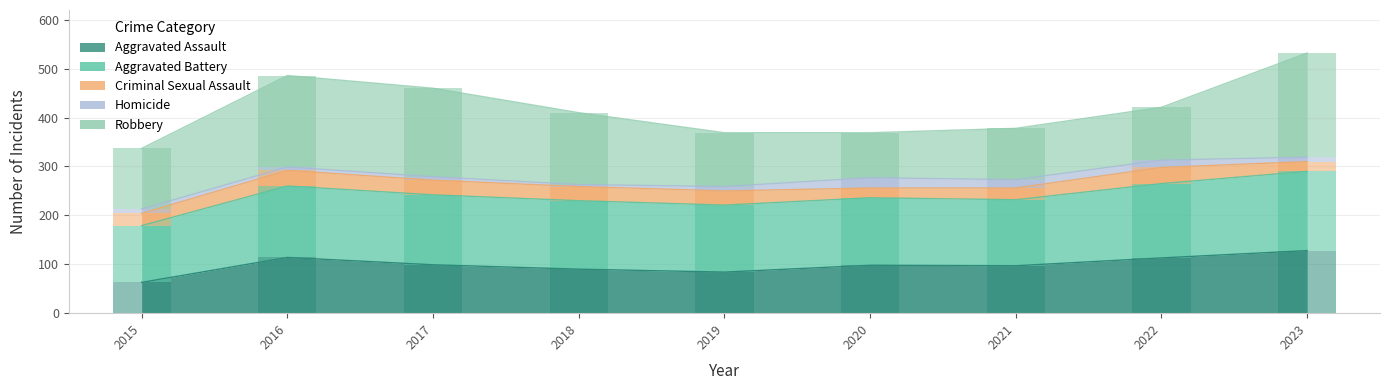

The Homicide series shows 7 at 2017. True or false?

True